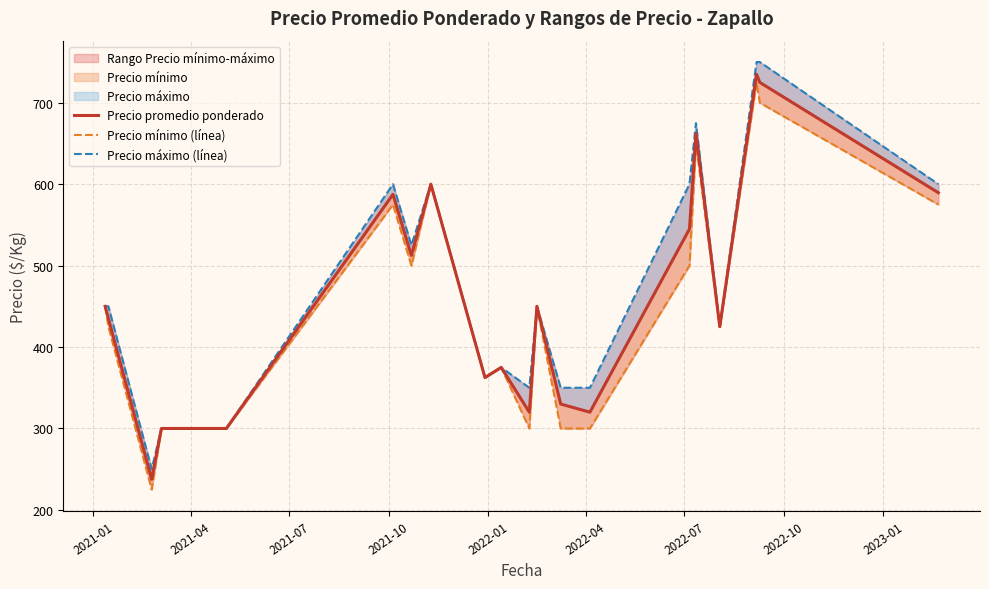

What is the greatest value displayed?

750.0